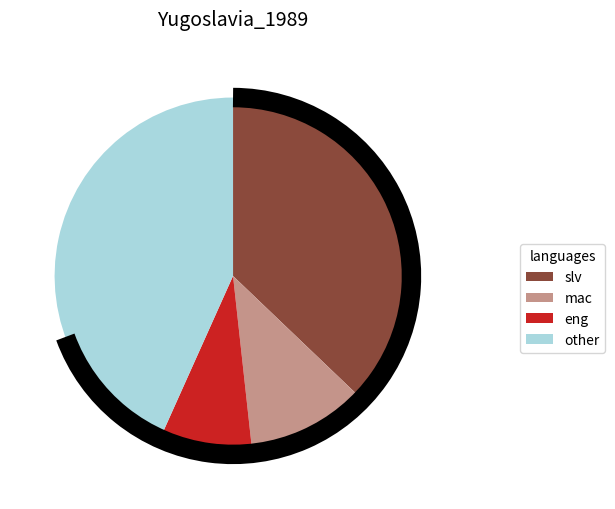

True or false: mac accounts for 20% of the total.

False